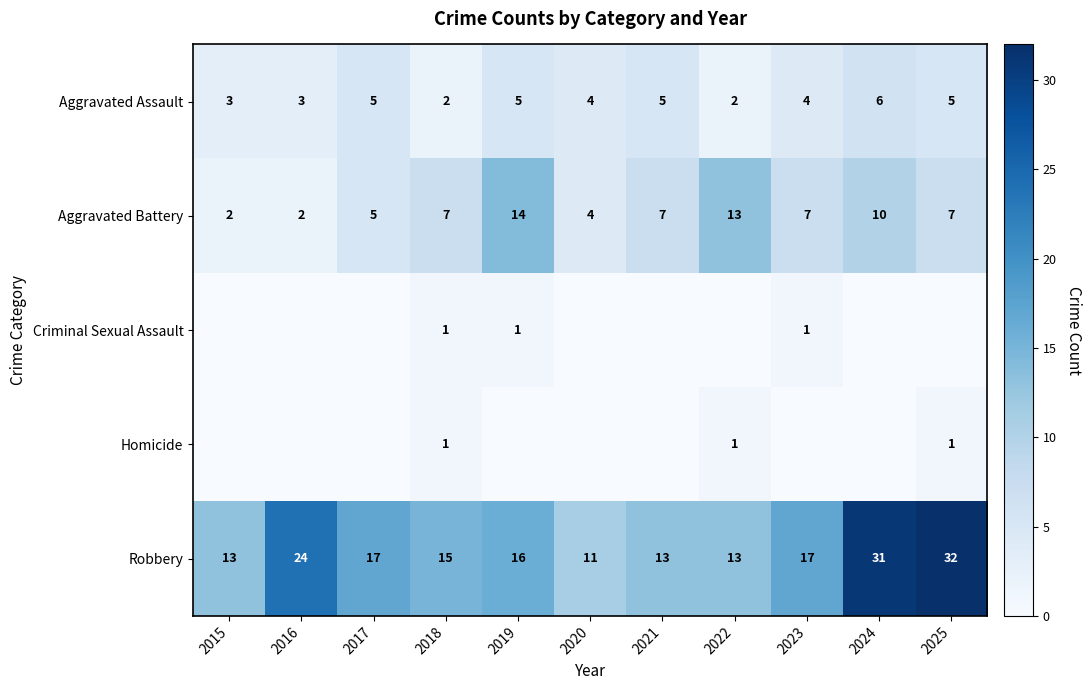

How many categories are shown in the chart?

11